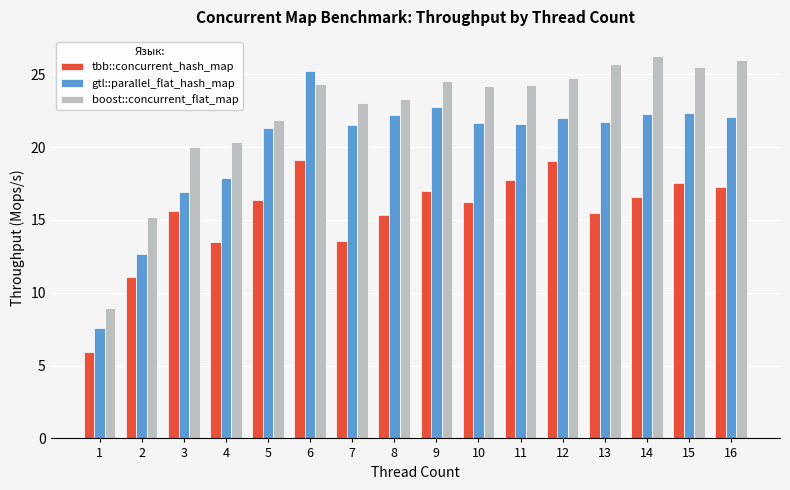

What is the difference between the highest and lowest values at 3?

4.4